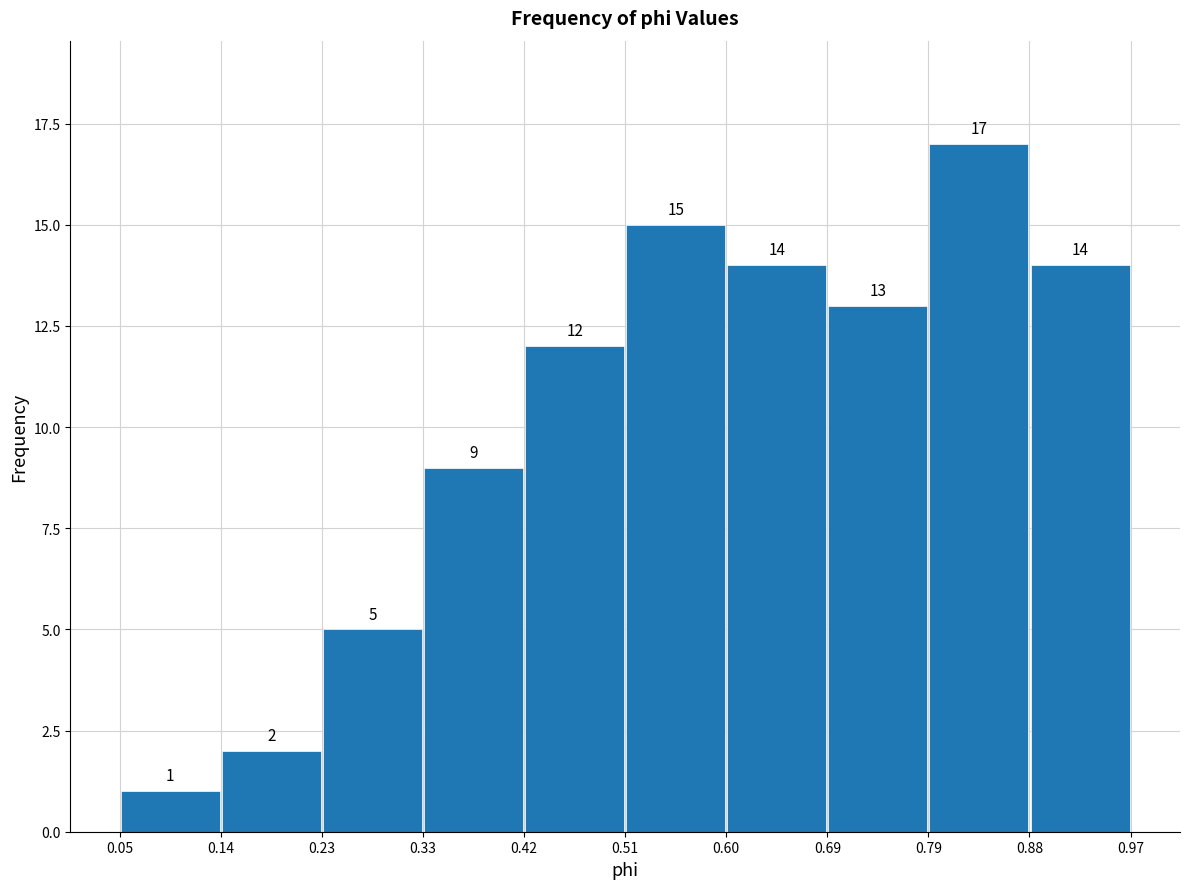

How tall is the bar that spans 0.79 to 0.88 on the x-axis?

17